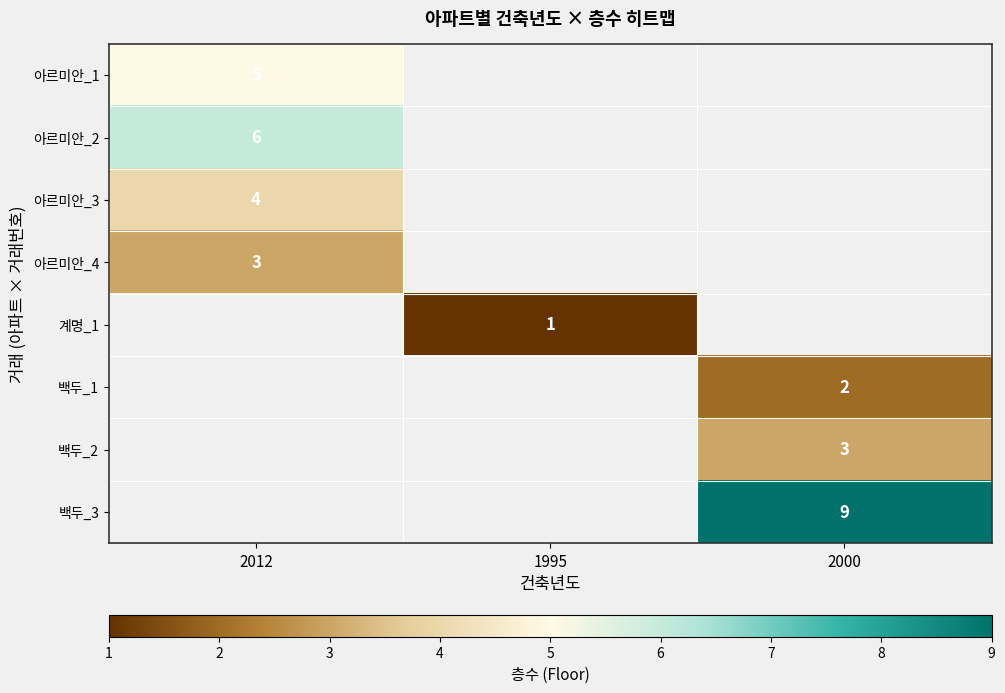

At how many categories does at least one series exceed 8?

1